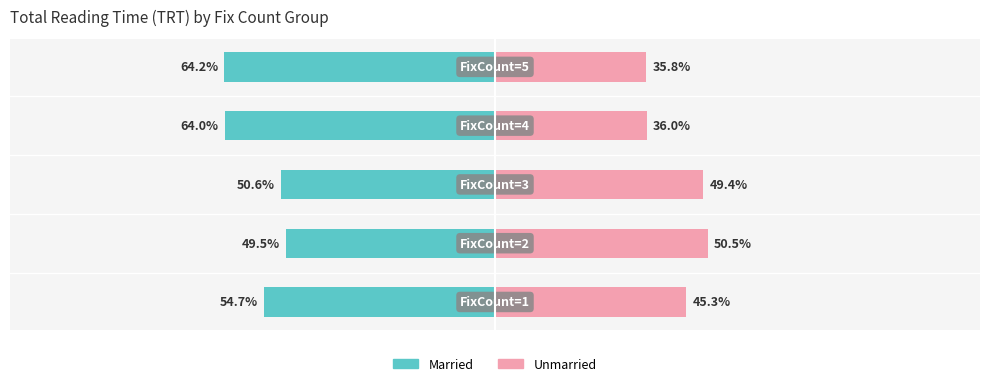

What is the sum of all Unmarried values?

217.0